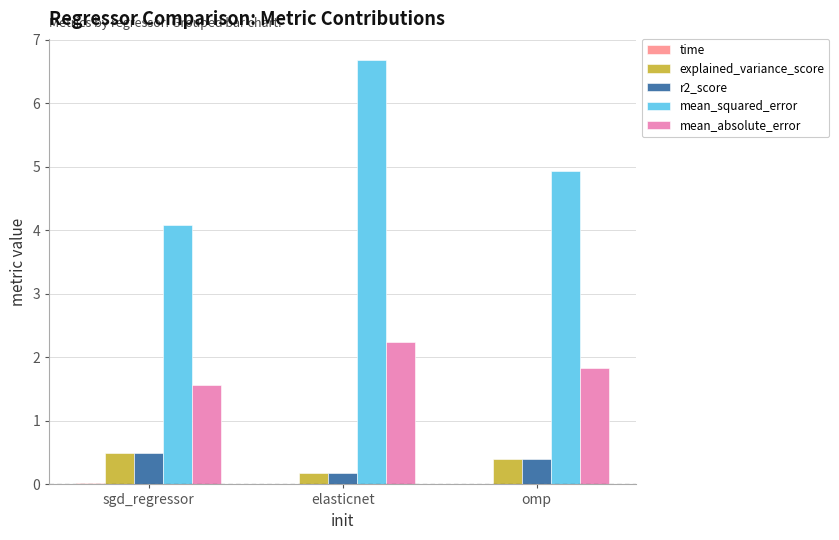

What is the spread (max minus min) of values at omp?

4.9